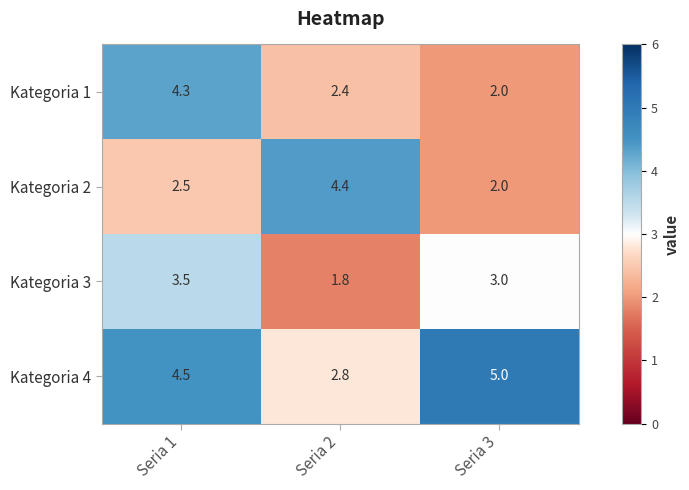

Reading left to right, what are all the values shown in this chart?

Kategoria 1: 4.3	2.4	2.0
Kategoria 2: 2.5	4.4	2.0
Kategoria 3: 3.5	1.8	3.0
Kategoria 4: 4.5	2.8	5.0